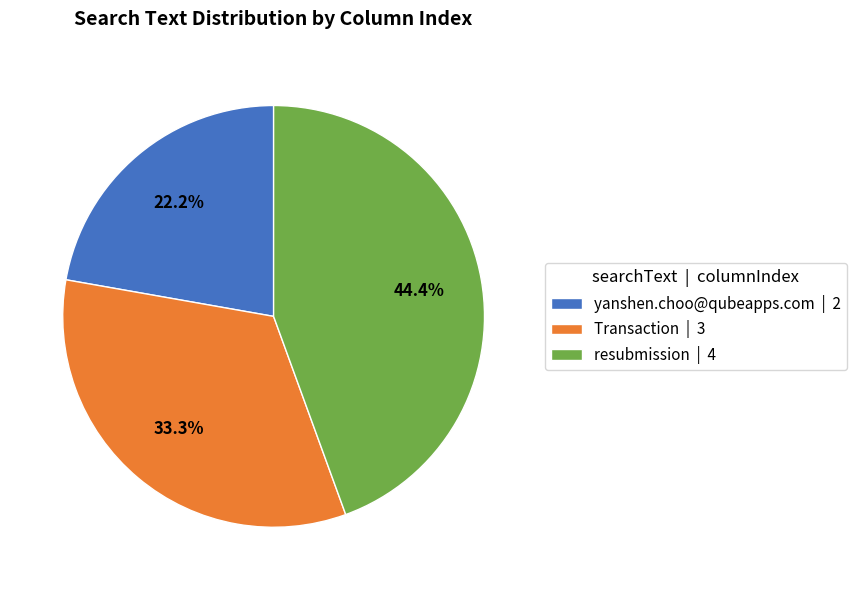

Is there any slice that represents more than half of the pie?

No